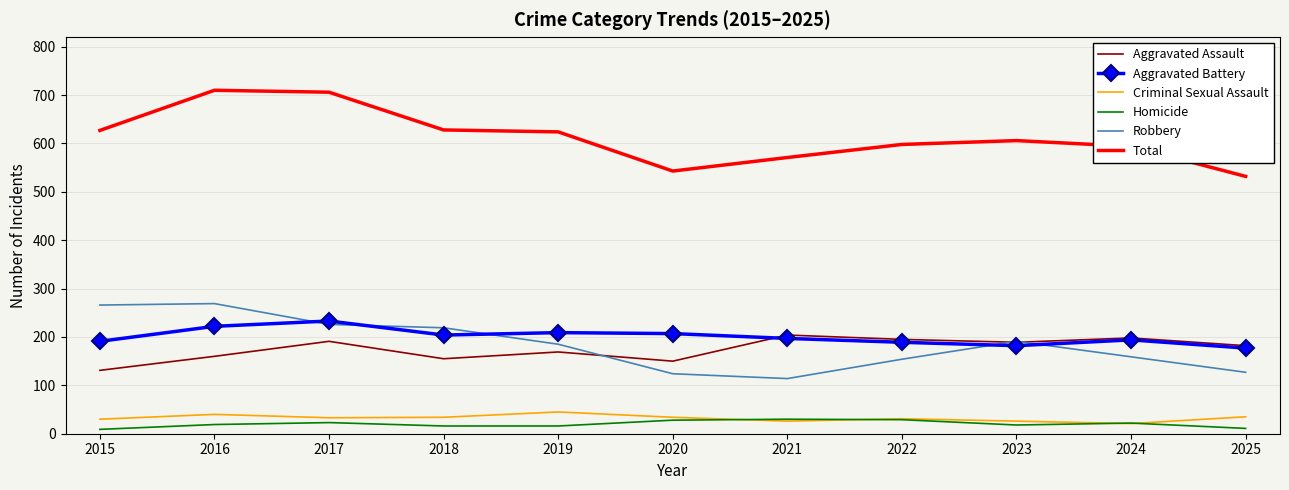

What is the lowest value of the Aggravated Battery series?

177